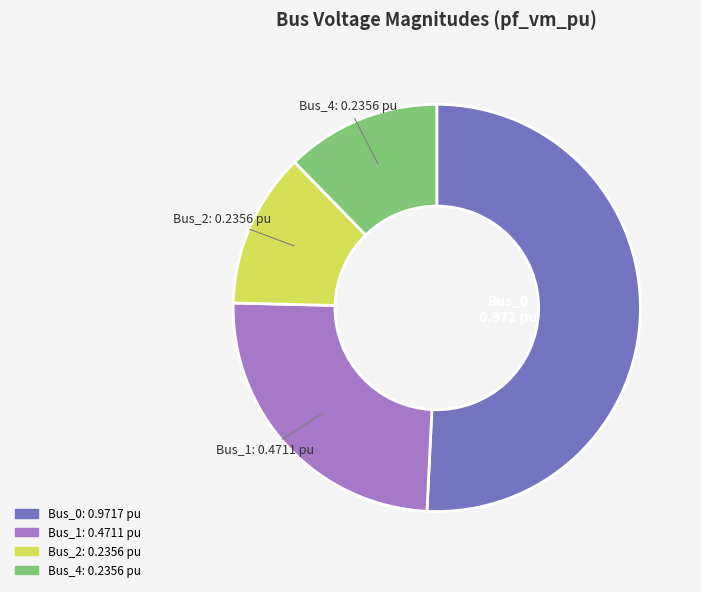

Is there a majority slice in this chart?

Yes